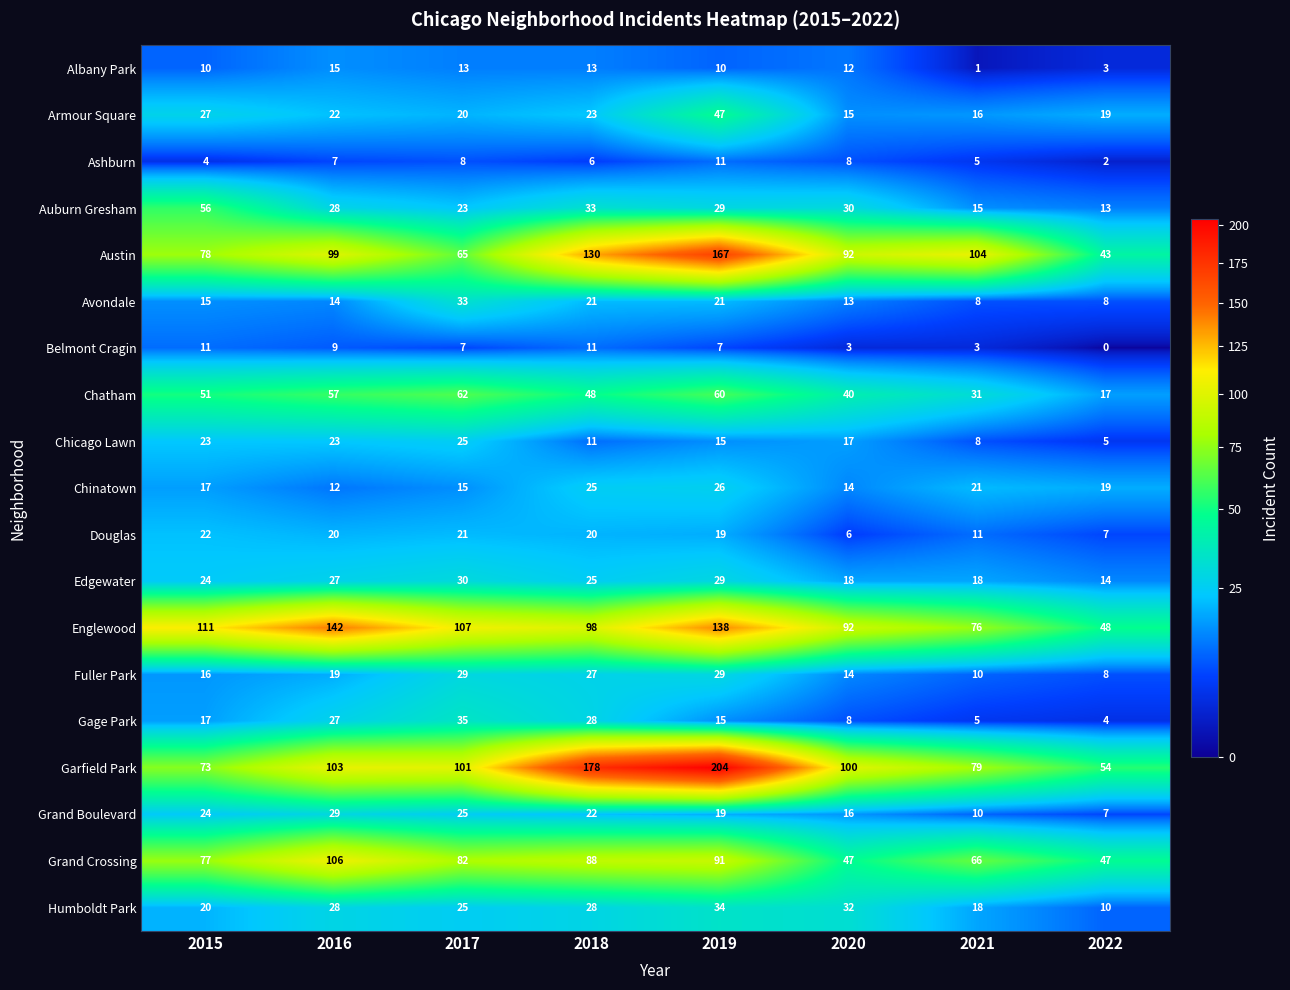

What is the total value across all series at 2016?

787